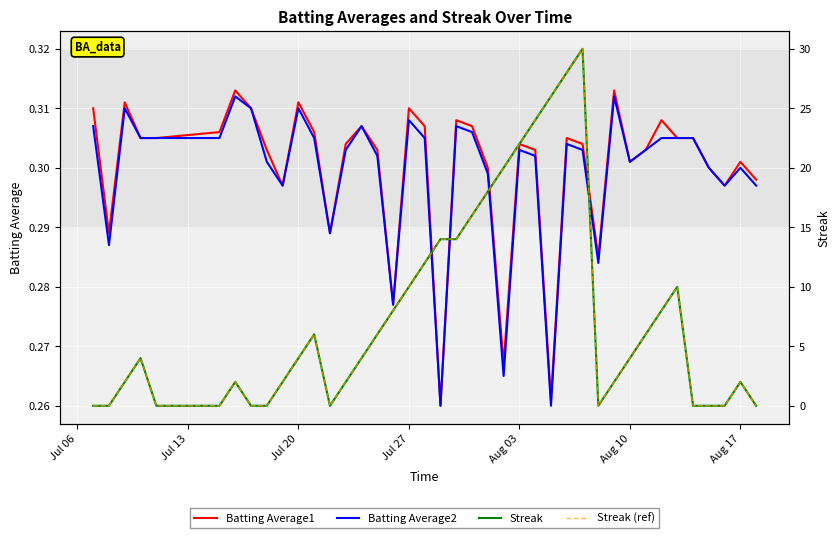

How many values in Streak are above zero?

28